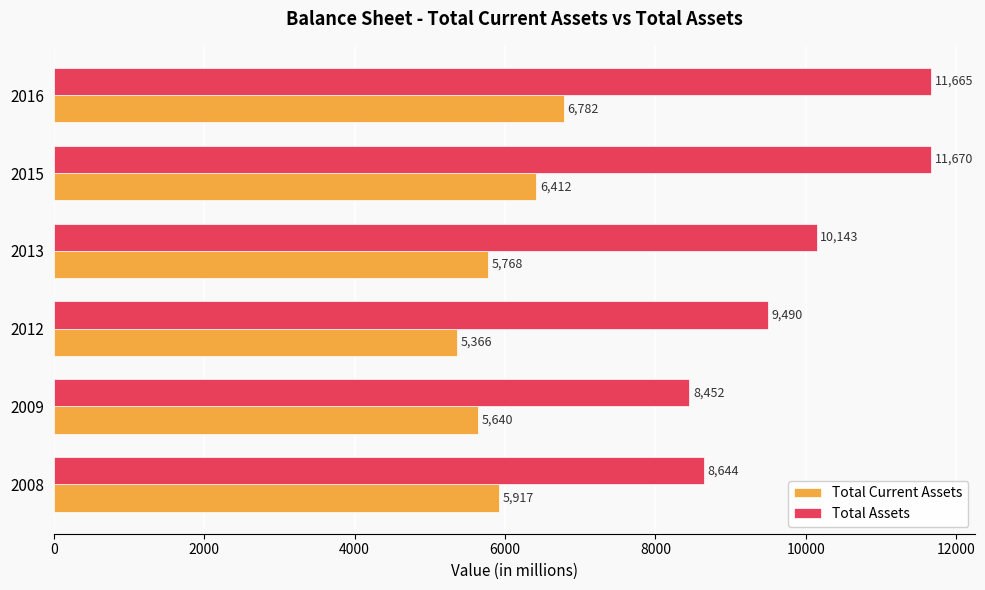

List the series in order of their peak value, highest first.

Total Assets, Total Current Assets